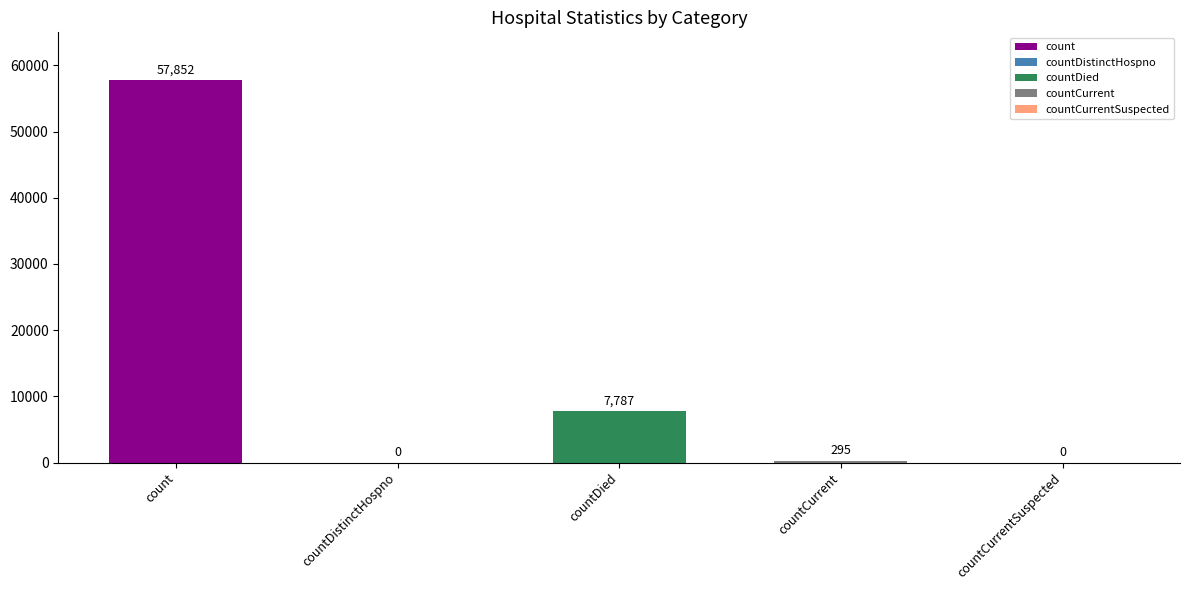

What is the change in value from count to countDied?

-50065